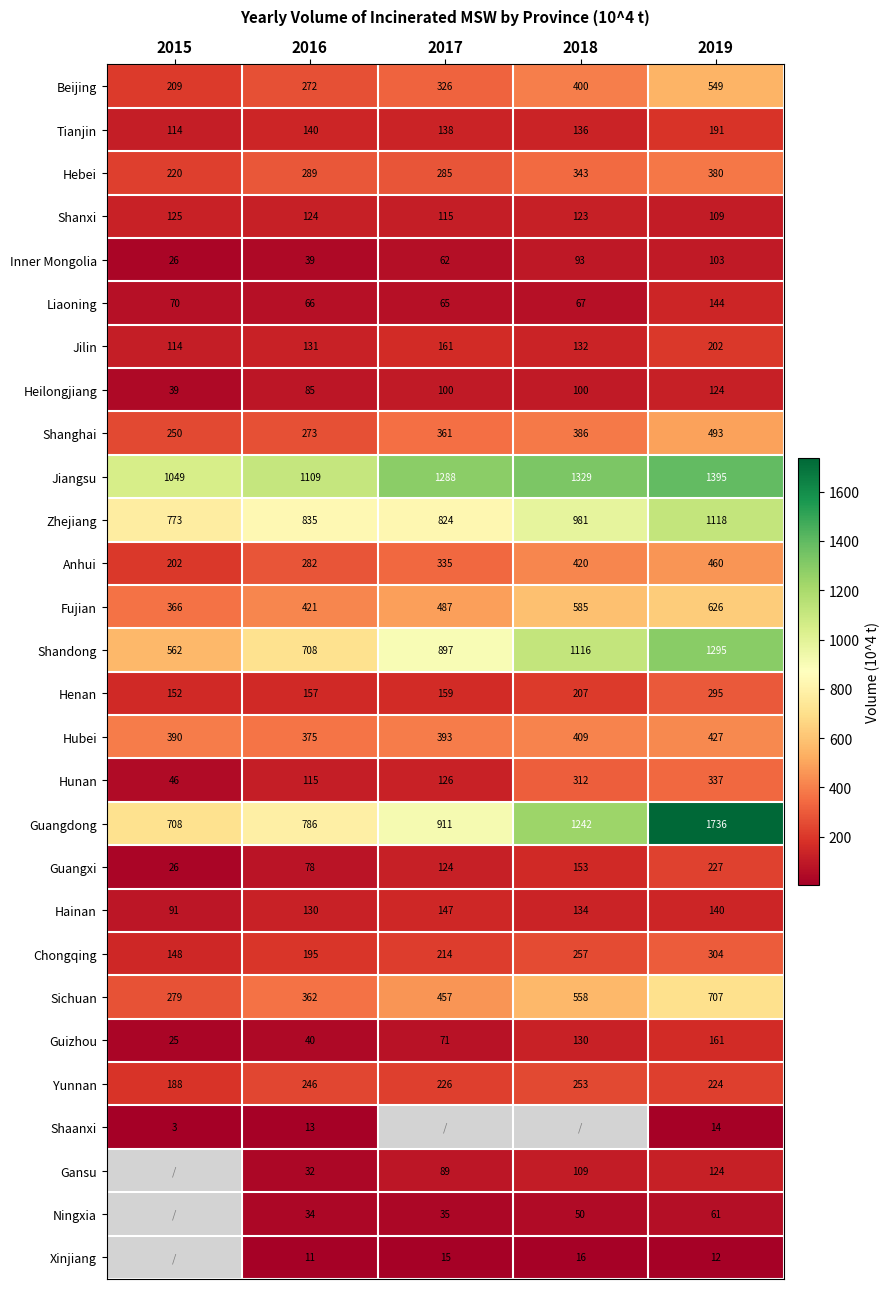

How many data points does each series have?

5